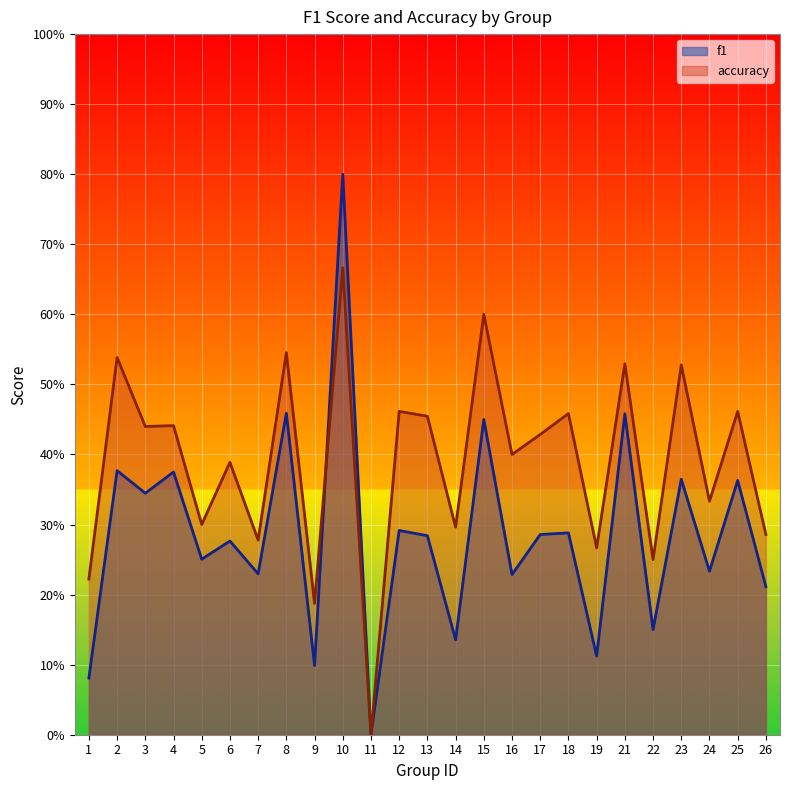

What value does the f1 series have at 17?

0.3